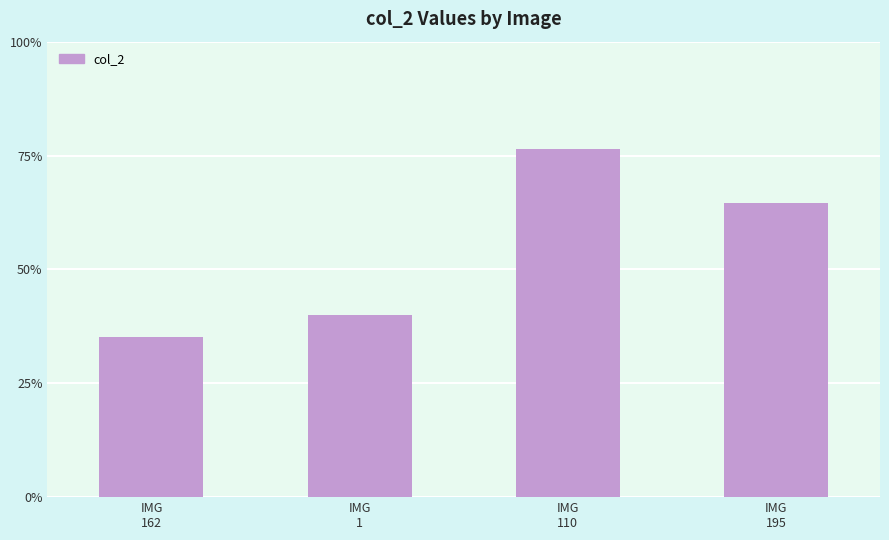

Where is the data nearest to the value 0?

IMG
162